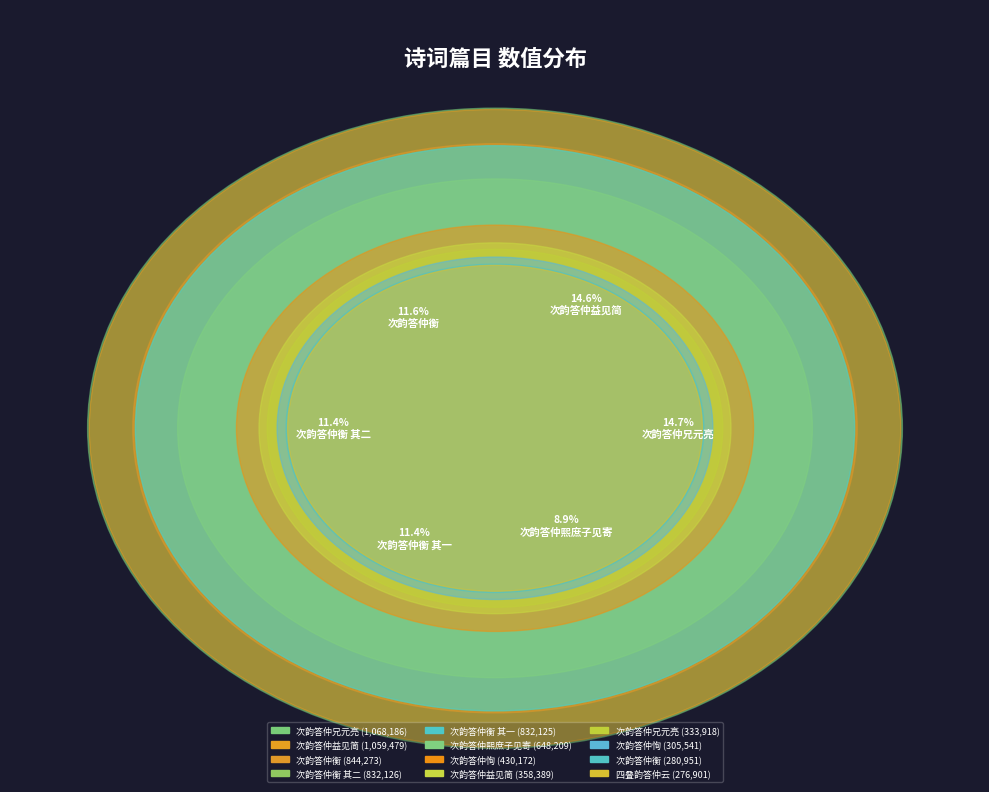

What portion of the pie excludes 次韵答仲熙庶子见寄?

91.1%